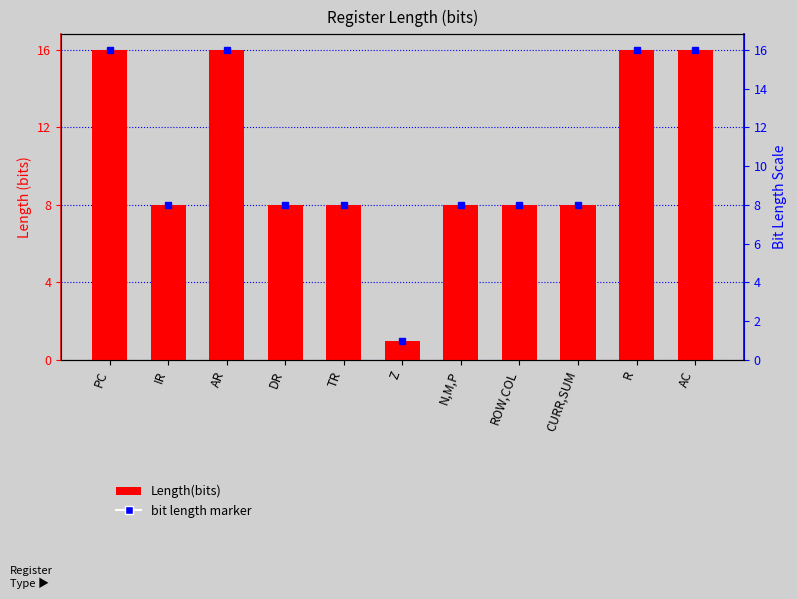

Rank the categories by value from highest to lowest.

PC, AR, R, AC, IR, DR, TR, N,M,P, ROW,COL, CURR,SUM, Z